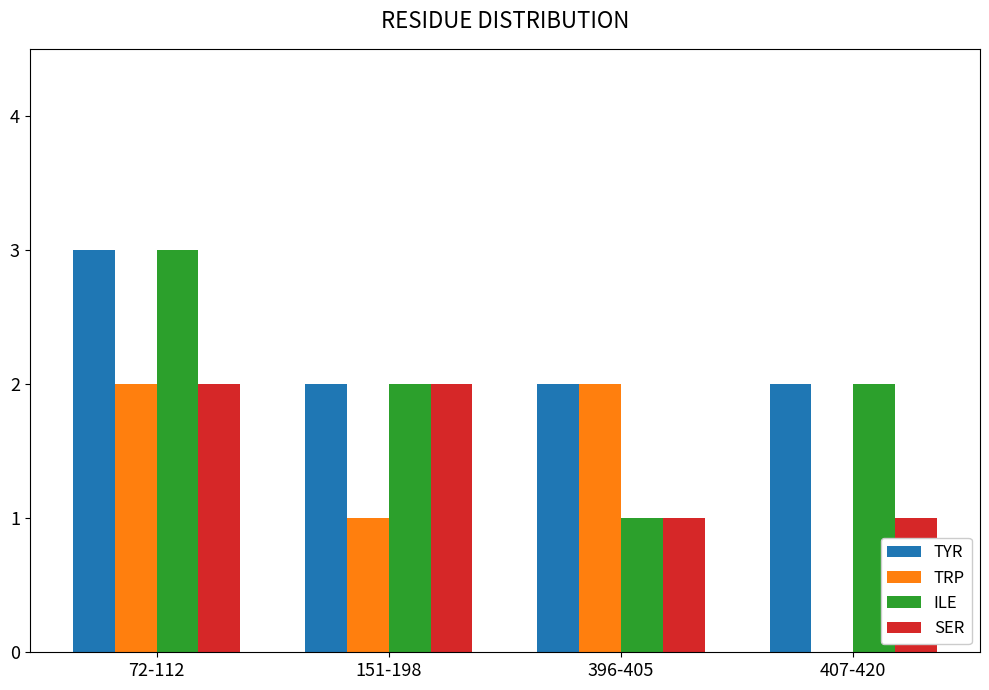

The ILE series shows 2 at 151-198. True or false?

True